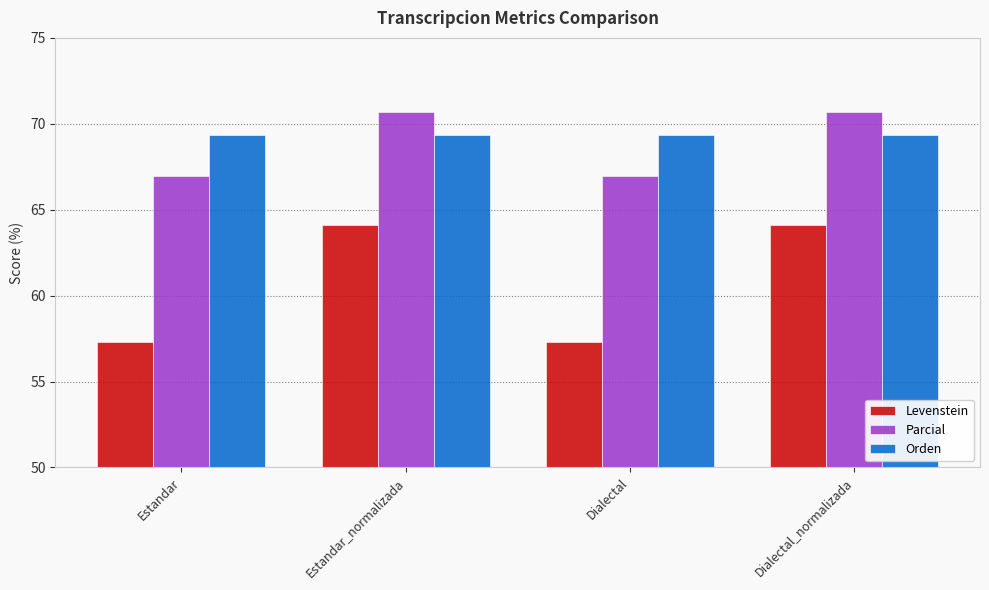

Is it true that Orden equals 69.3 at Dialectal_normalizada?

True